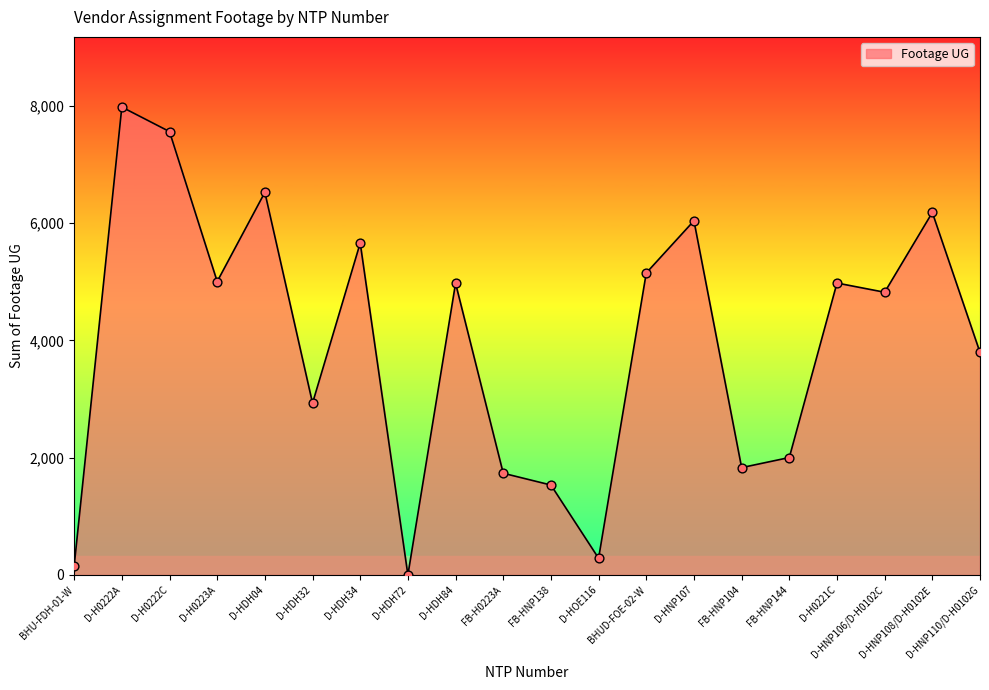

Approximately how many times larger is the value at D-HDH04 compared to D-HNP110/D-H0102G?

1.7